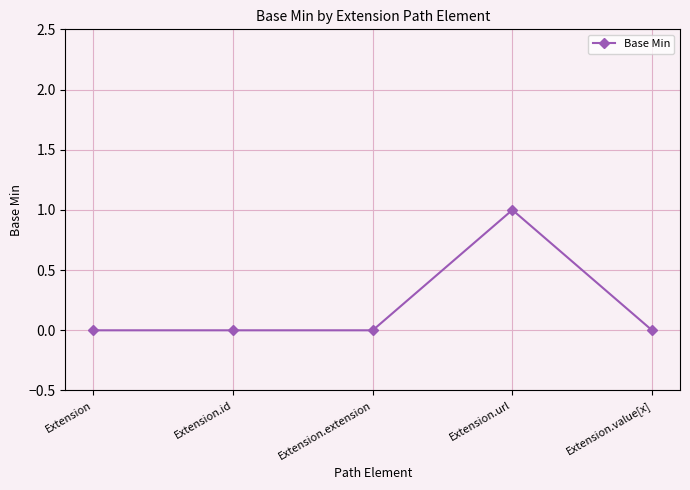

Is it true that the value at Extension is 0?

True